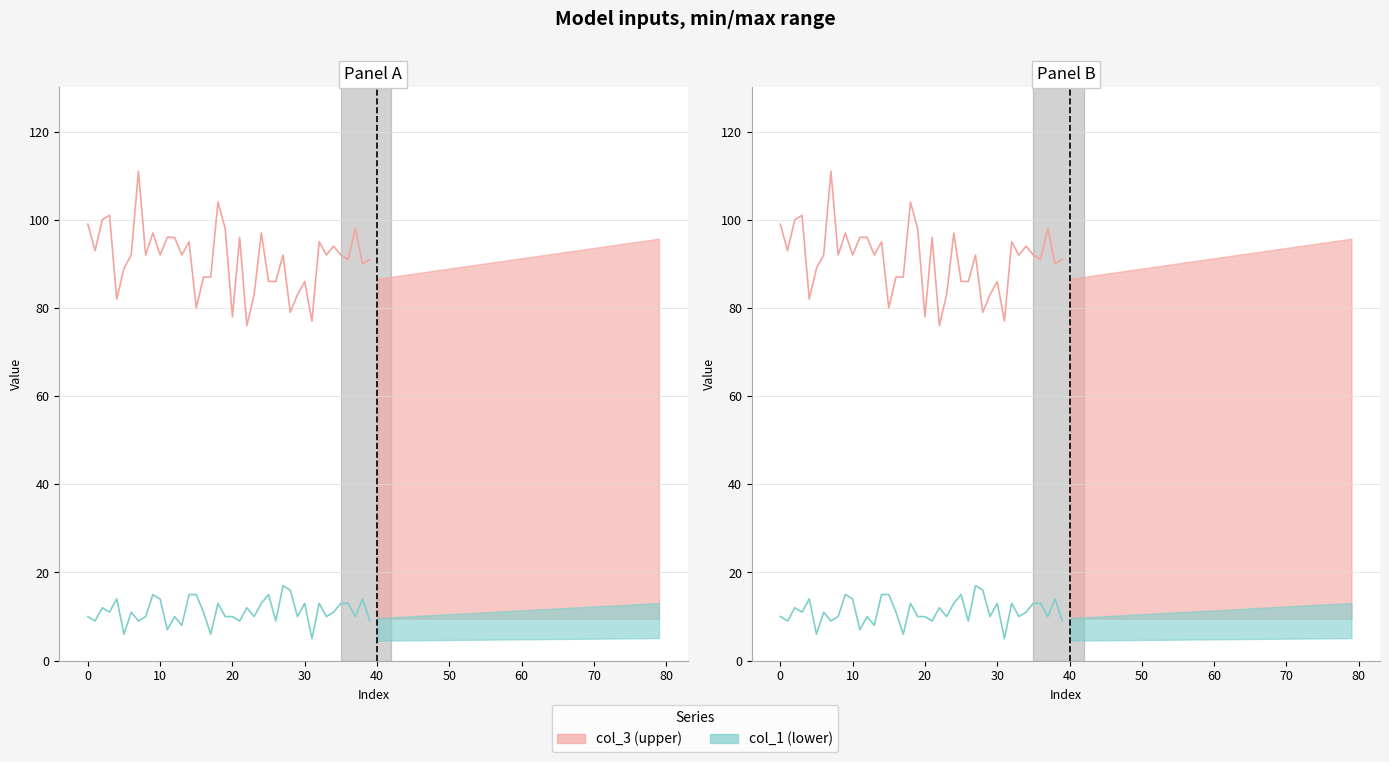

What is the sum of all col_3 values?

3645